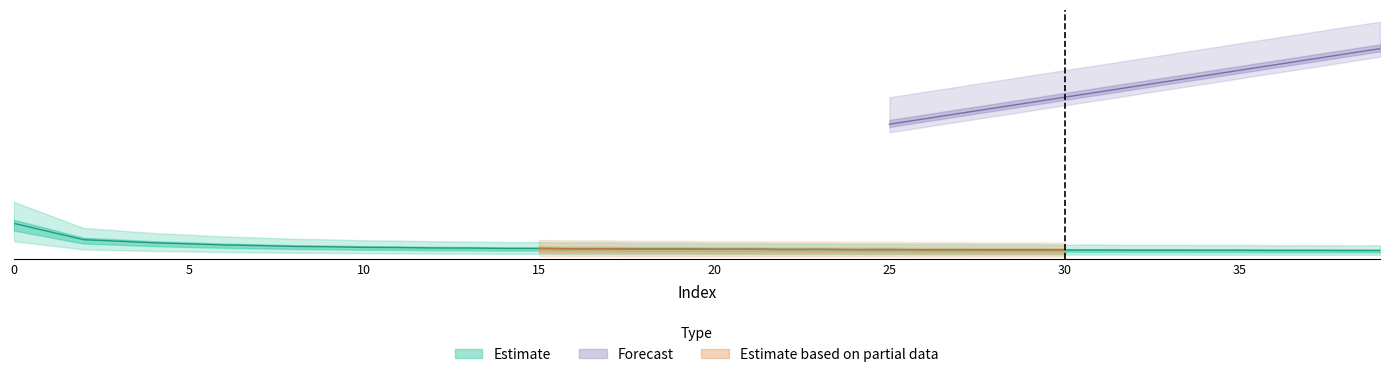

What is the value of the 25th point from the left?

1.8